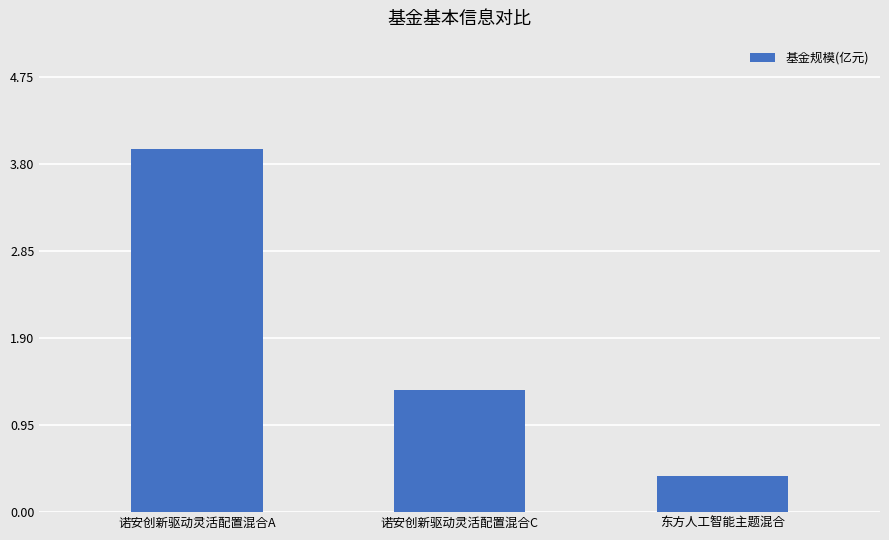

What is the sum of all values?

5.7